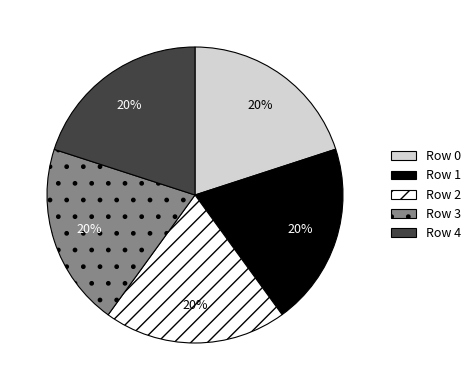

Is Row 3 the majority of the pie?

No